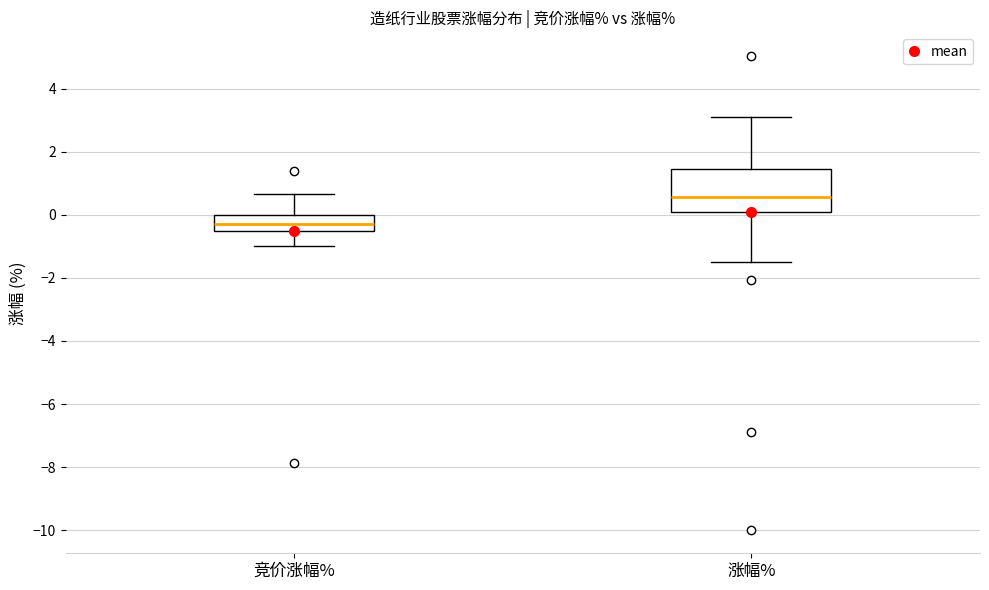

Reading left to right, read every box against the y-axis: the position of its median line, the range the box covers, and the ends of its whiskers. The values are not printed on the chart, so give them approximately, as read against the axis.

竞价涨幅%: median -0.2, box -0.6 to 0.0, whiskers -1.0 to 0.6
涨幅%: median 0.6, box 0.0 to 1.4, whiskers -1.6 to 3.2